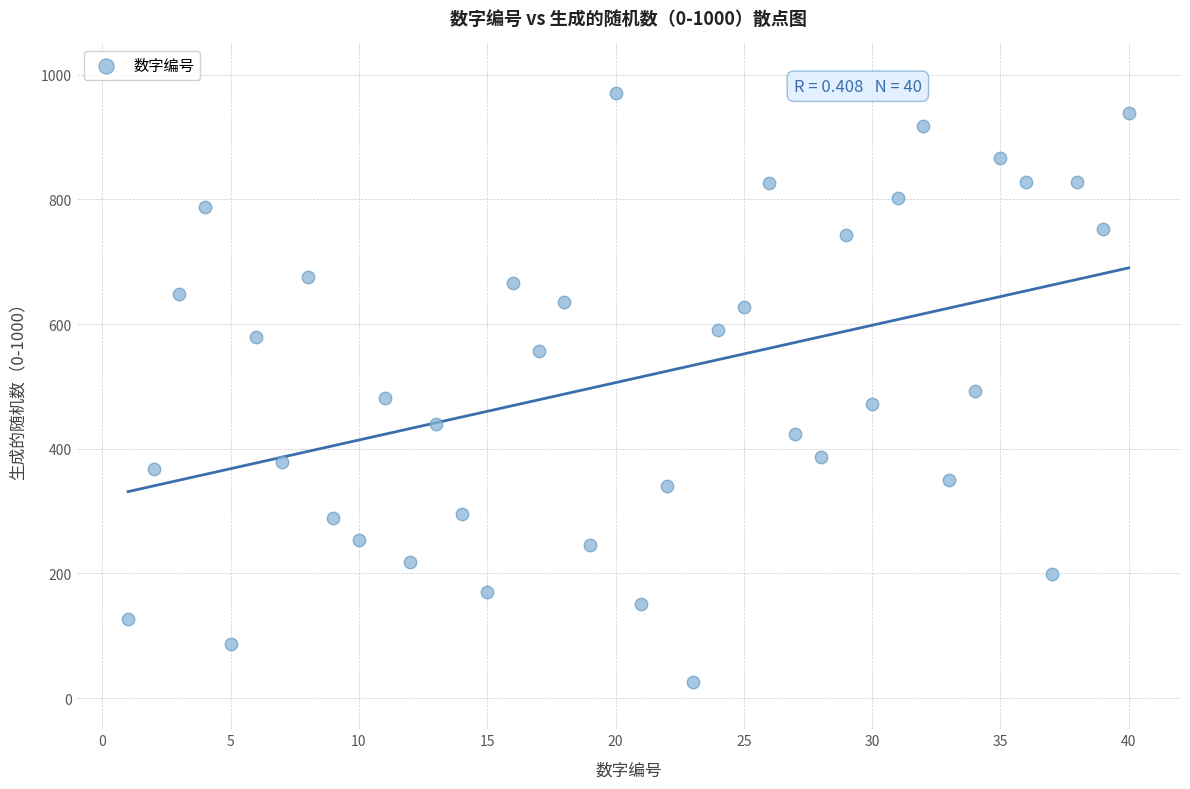

What is the range of X values (max minus min)?

39